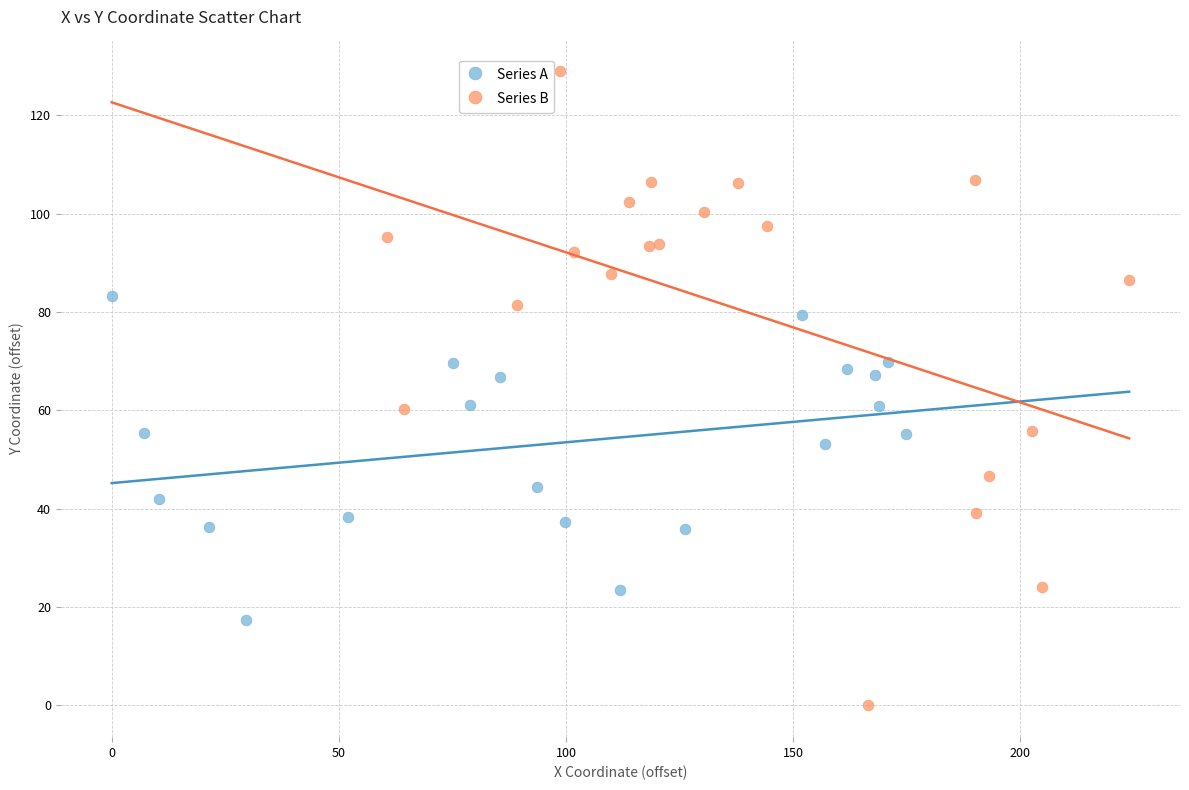

Which series contains the highest Y value?

Series B